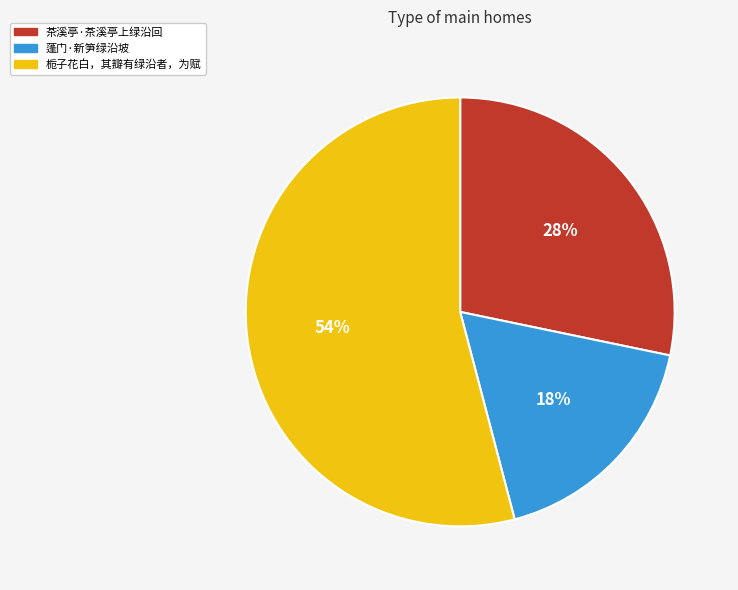

The 蓬门·新笋绿沿坡 slice represents 18% of the pie. True or false?

True